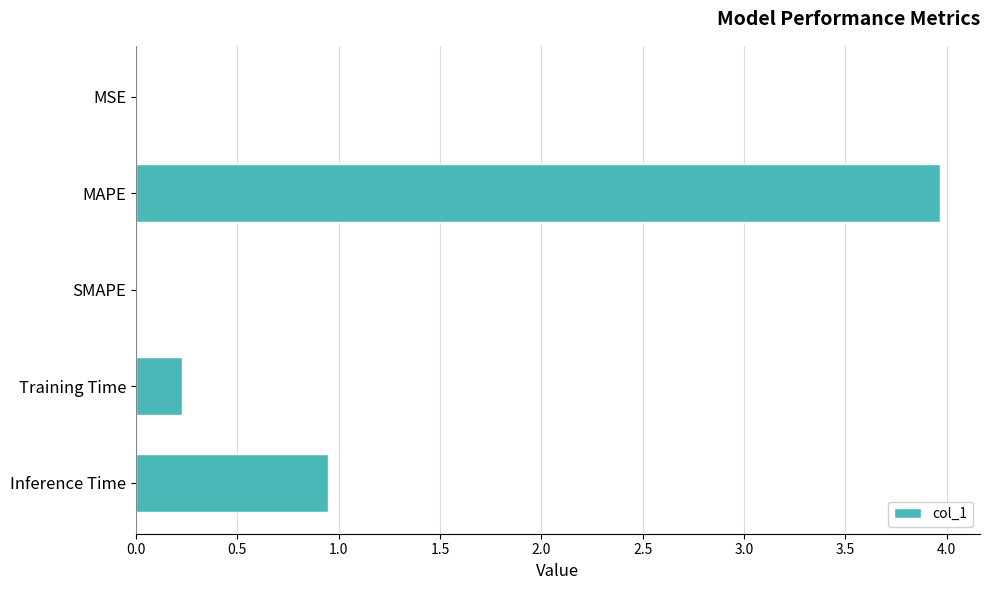

Read the value at MAPE.

4.0